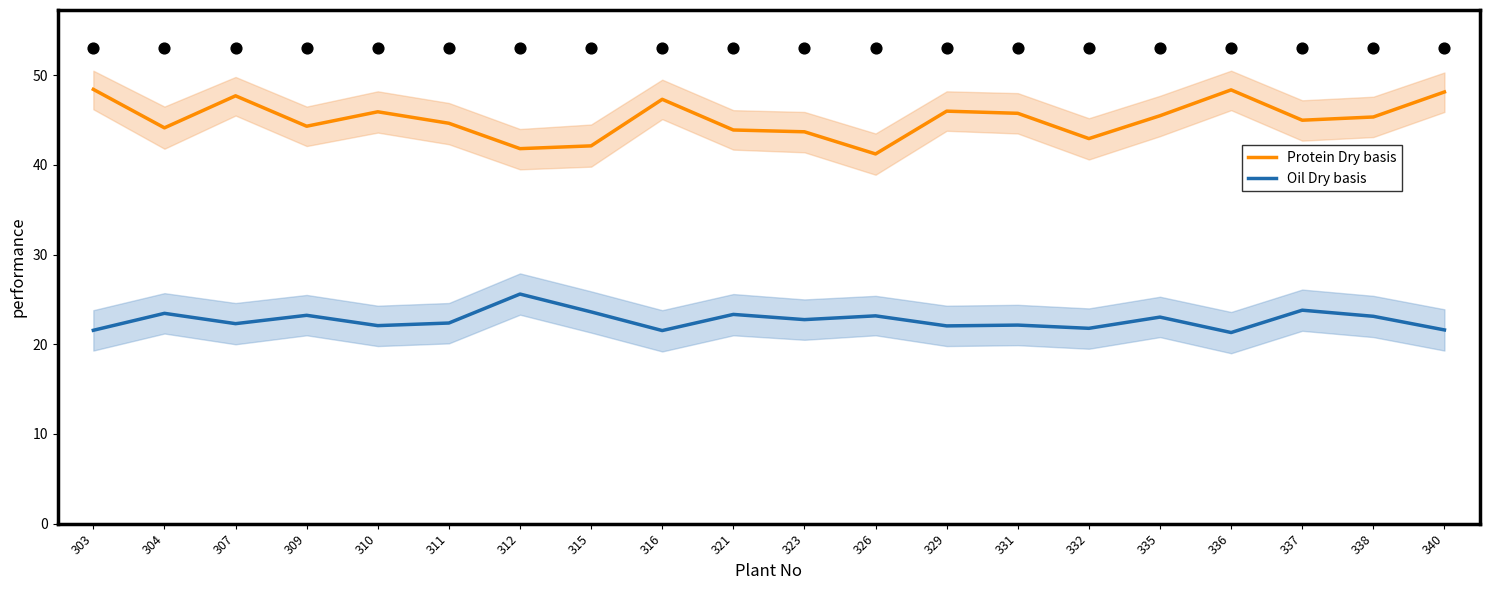

Which series reaches the maximum Y coordinate?

Protein Dry basis